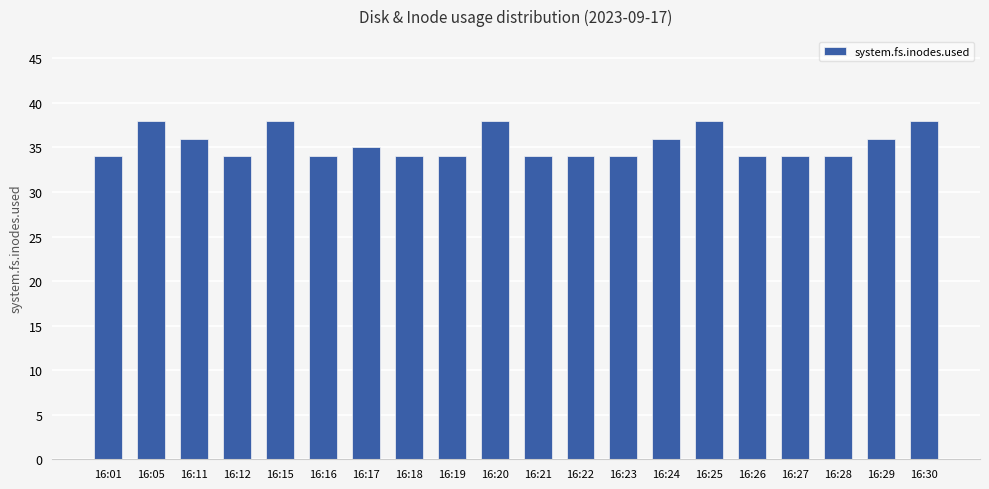

What is the value of the 8th bar from the left?

34